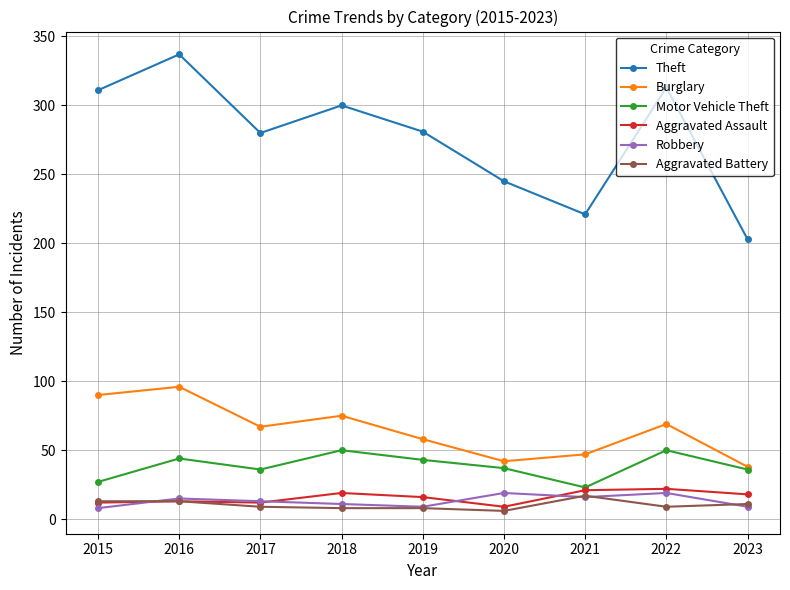

What is the difference between the highest and lowest values at 2016?

324